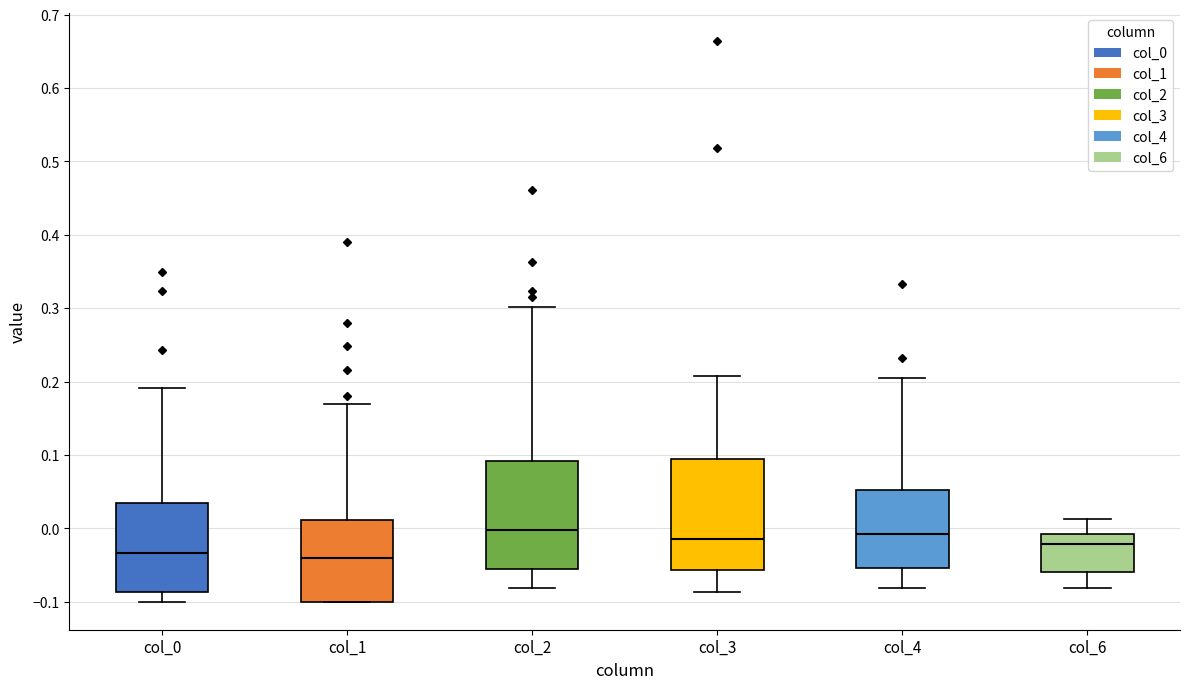

Where is the upper edge of the box for col_4 on the y-axis? The values are not printed on the chart, so give them approximately, as read against the axis.

0.05